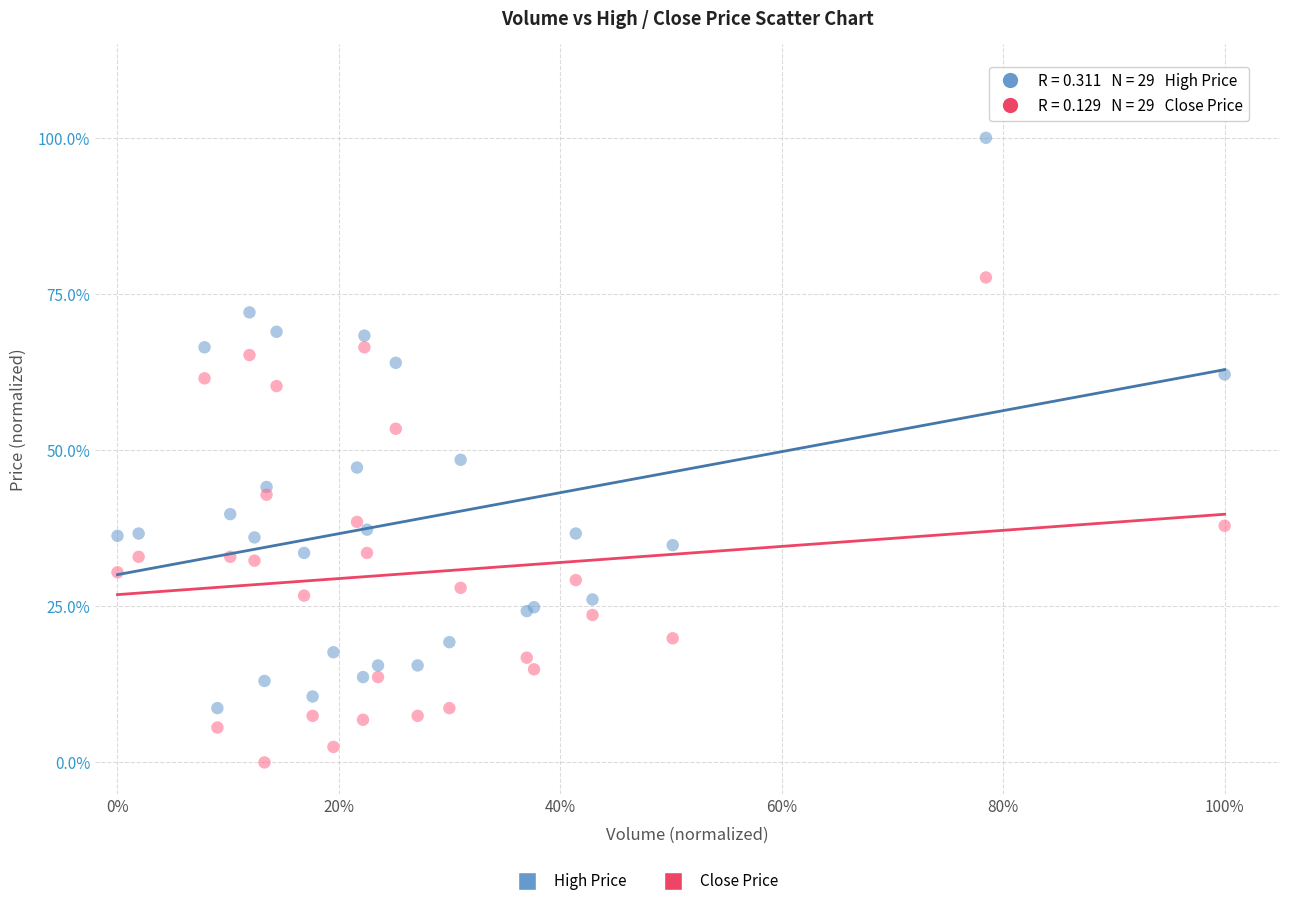

Which series has the widest spread of Y values?

High Price